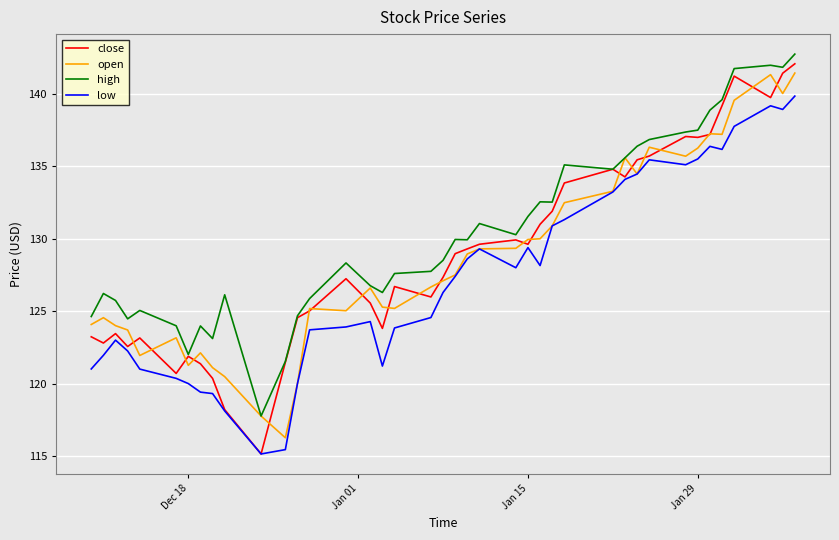

Which series has the largest total across all categories?

high